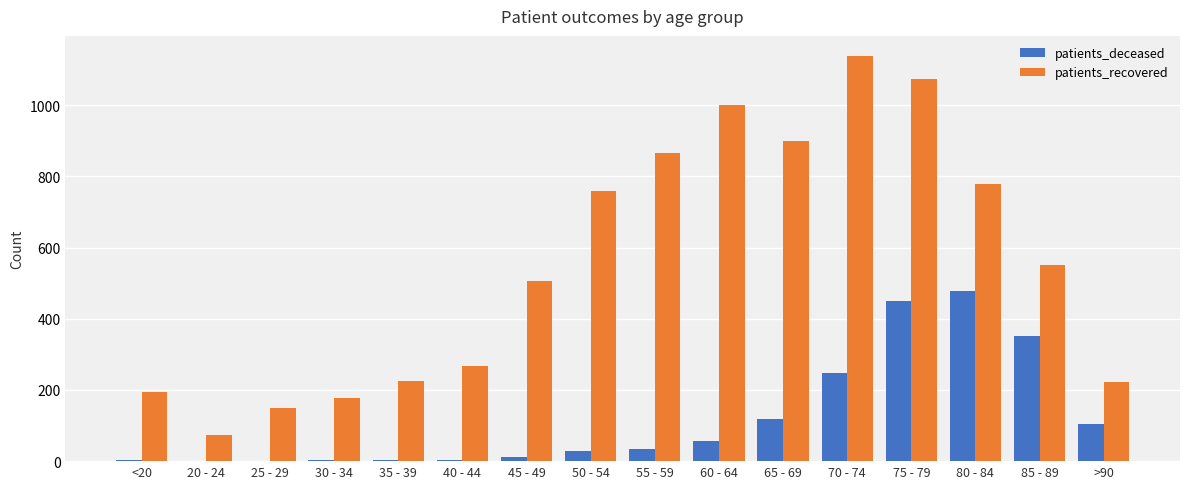

What is the sum of all patients_deceased values?

1898